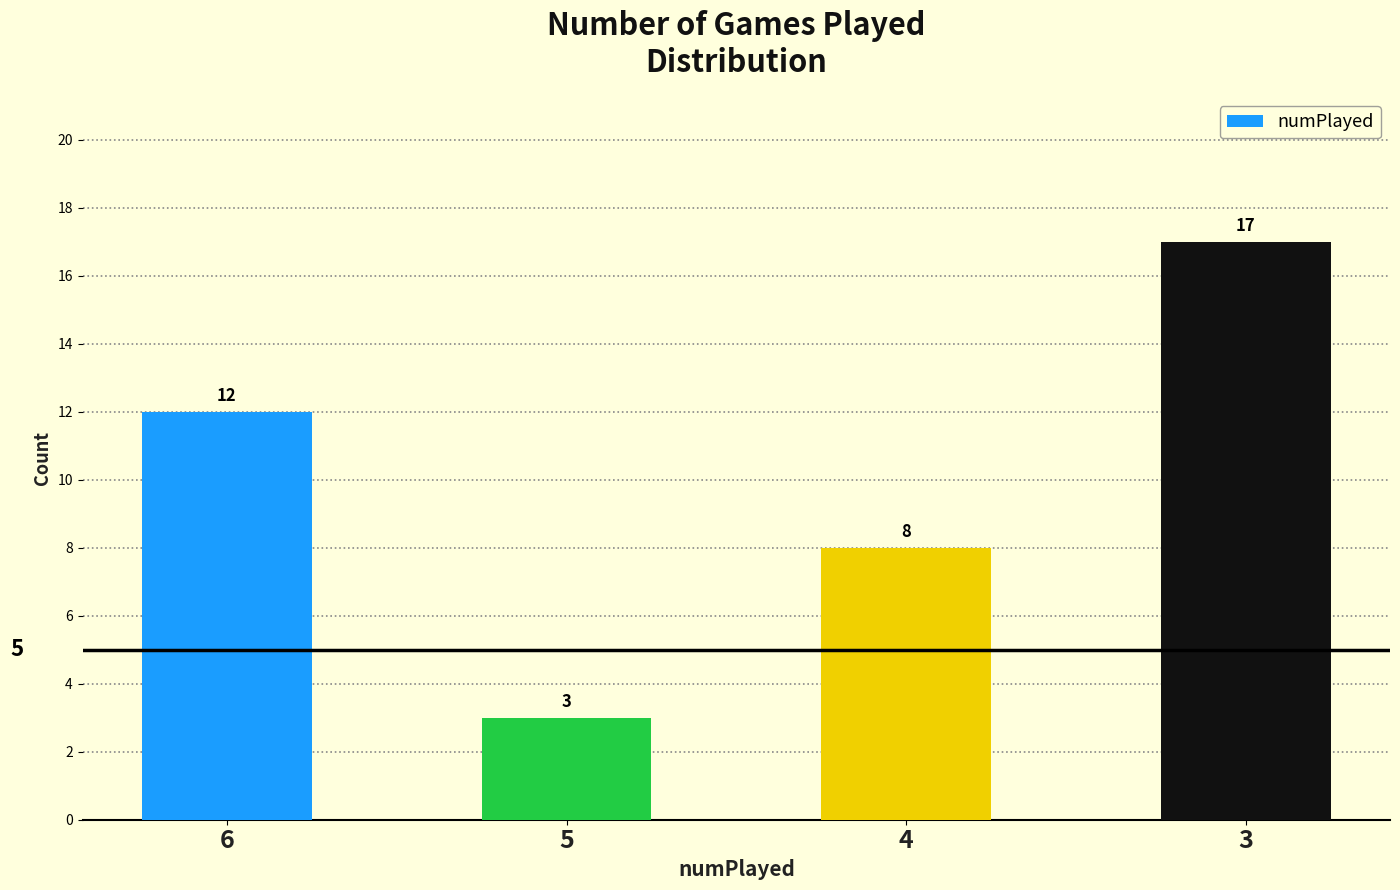

Reading left to right, transcribe all the data shown in this chart.

12	3	8	17